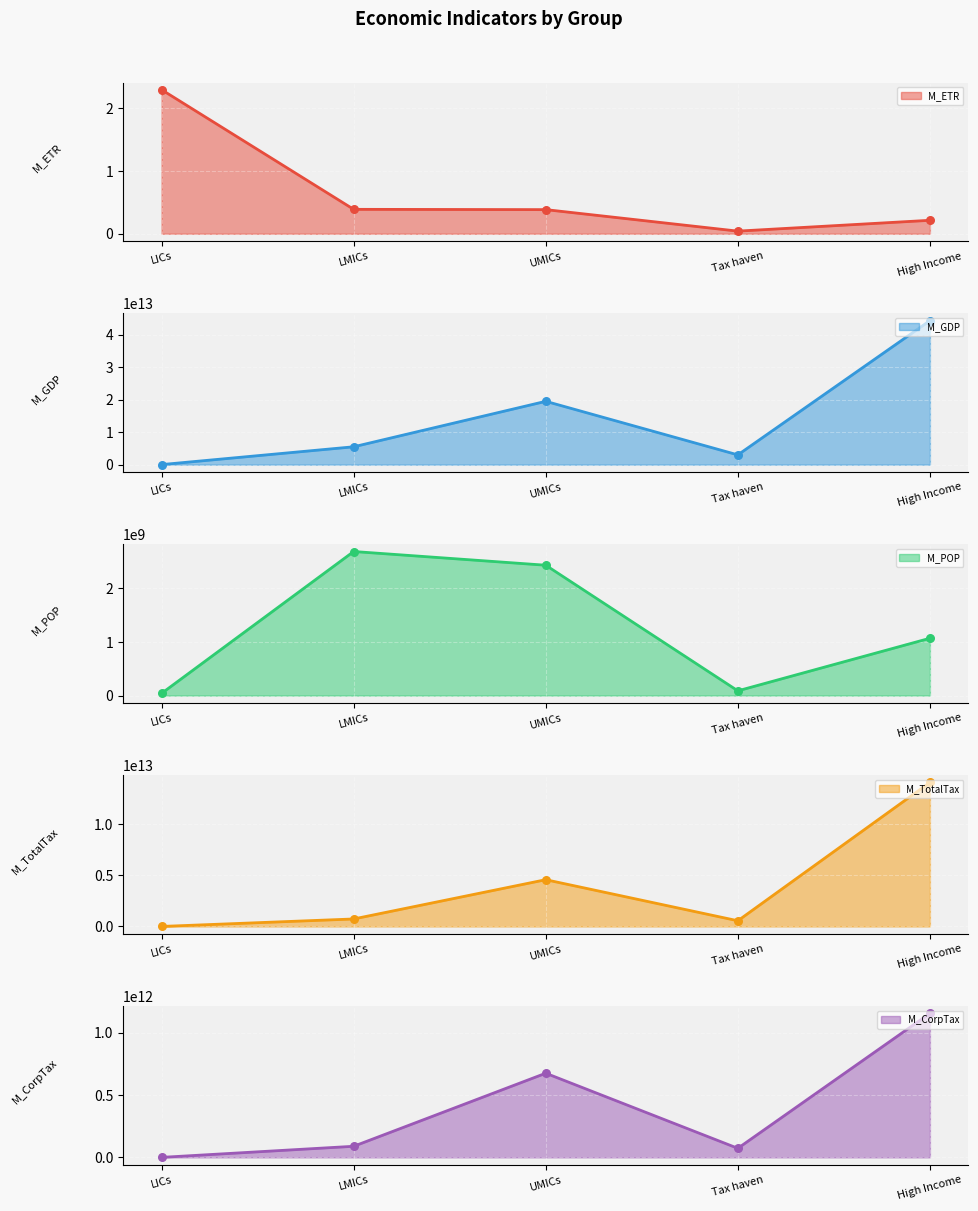

Which series contains the highest Y value?

M_GDP